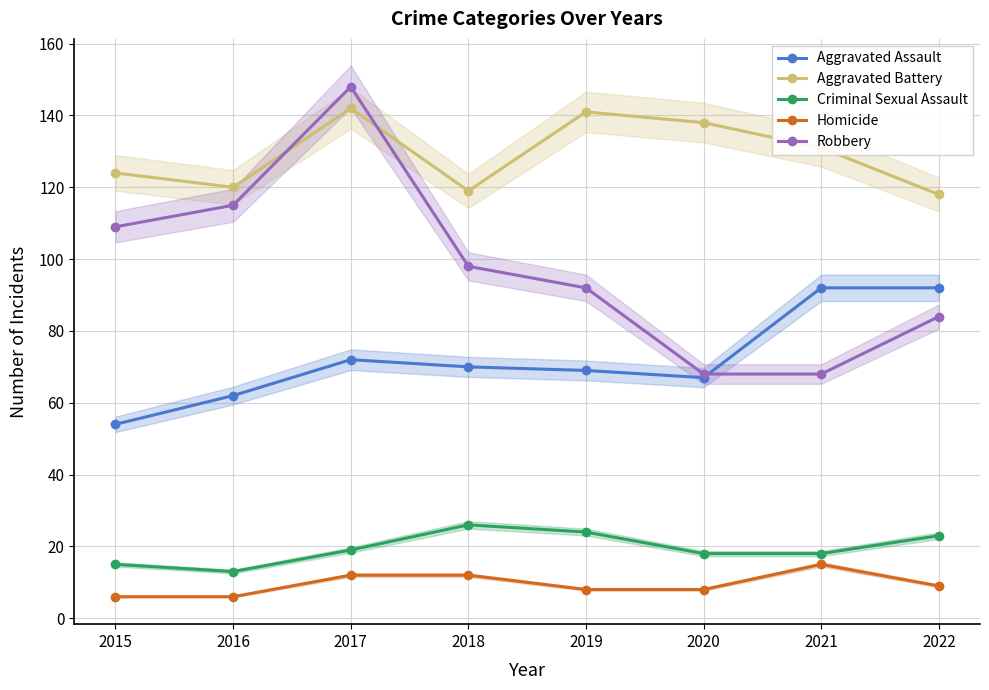

How many data points does each series have?

8